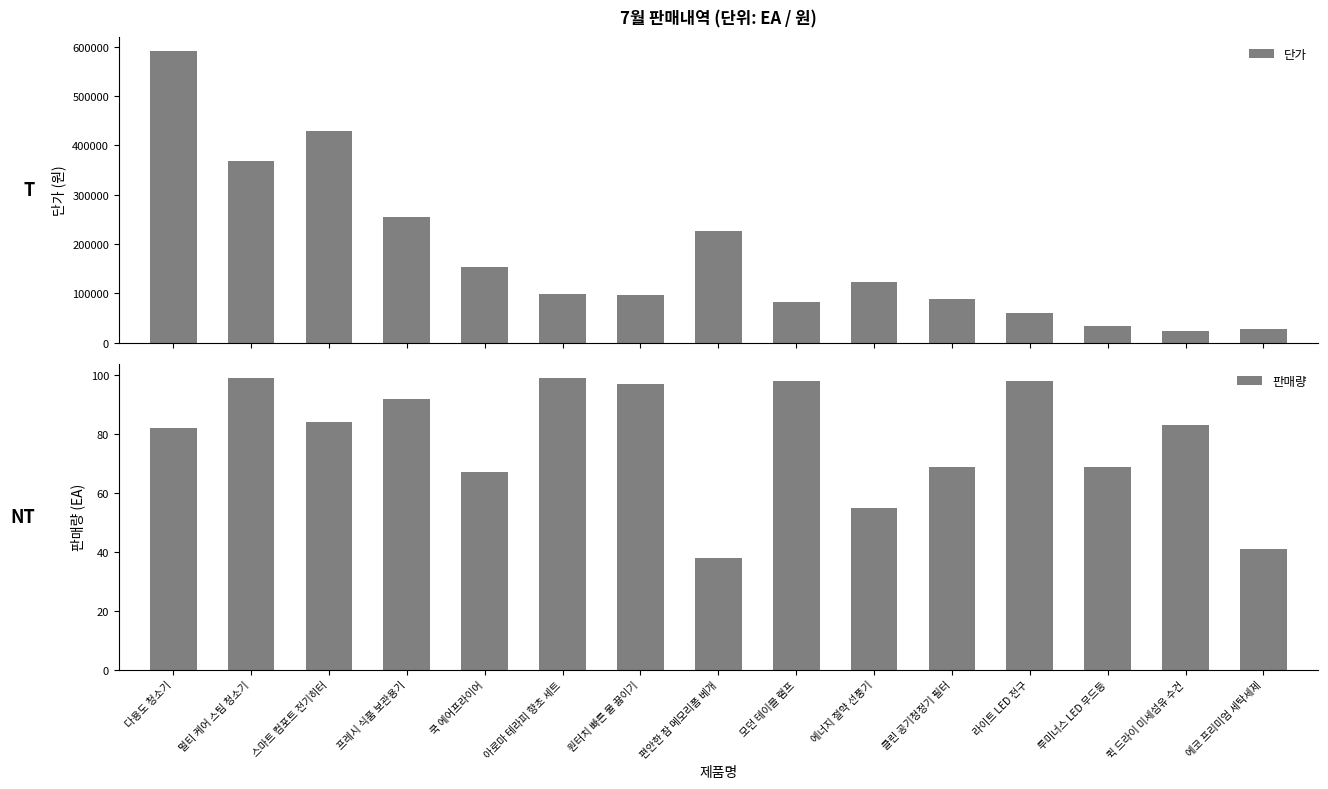

The 단가 series shows 33000 at 루미너스 LED 무드등. True or false?

True